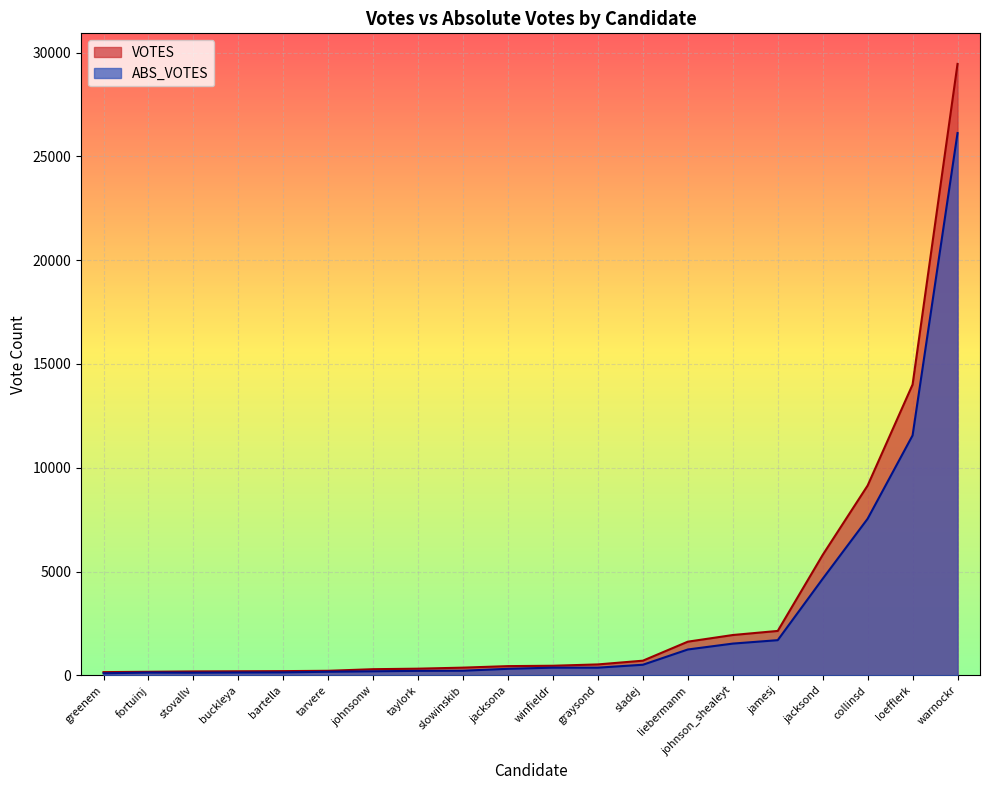

Count the number of data series in this chart.

2